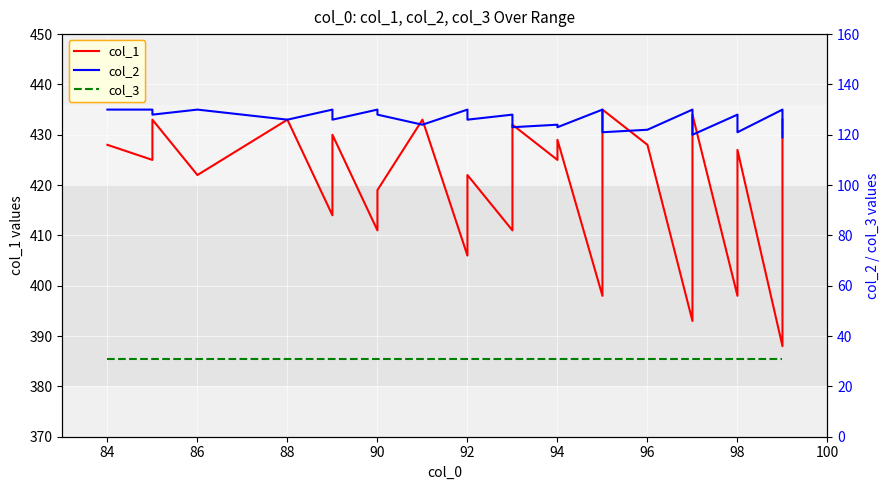

What is the difference between the maximum and second lowest values in the col_2 series?

10